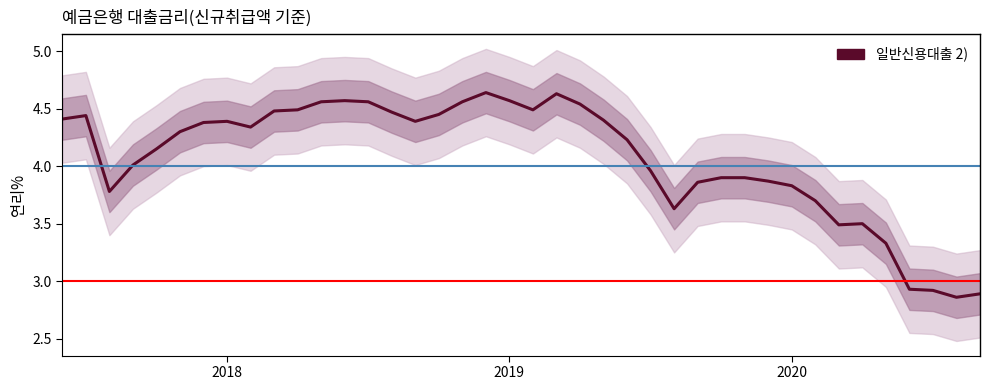

Reading left to right, transcribe all the data shown in this chart.

4.4	4.4	3.8	4.0	4.2	4.3	4.4	4.4	4.3	4.5	4.5	4.6	4.6	4.6	4.5	4.4	4.5	4.6	4.6	4.6	4.5	4.6	4.5	4.4	4.2	4.0	3.6	3.9	3.9	3.9	3.9	3.8	3.7	3.5	3.5	3.3	2.9	2.9	2.9	2.9